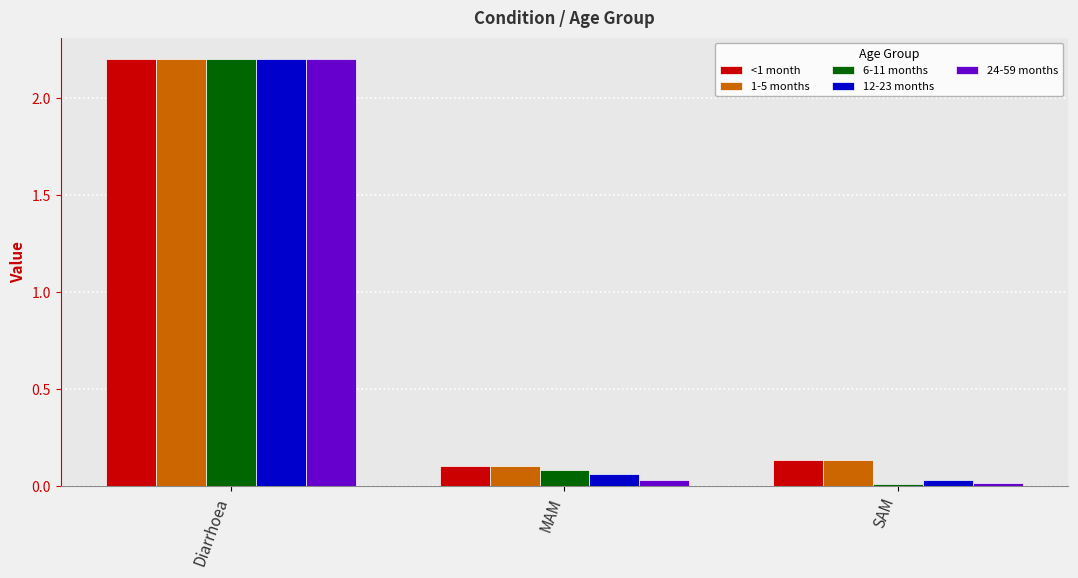

What is the difference between the maximum and minimum values in the 24-59 months series?

2.2